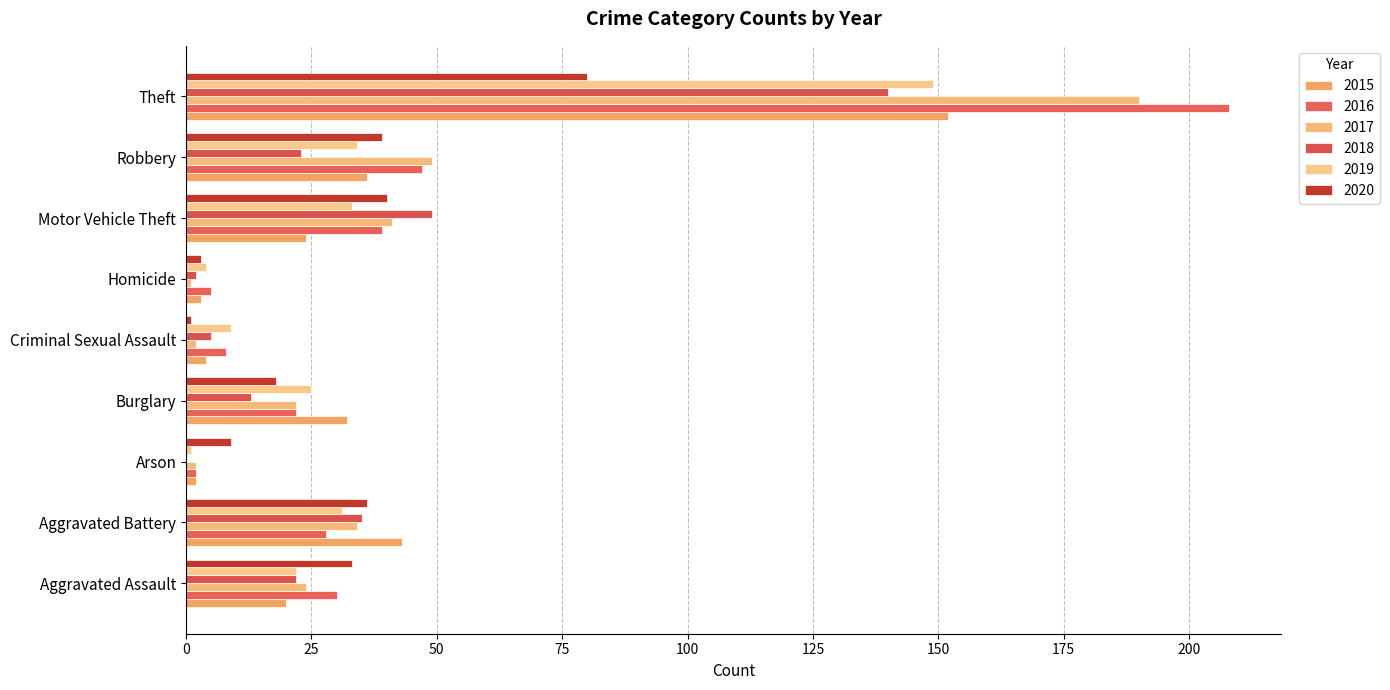

What is the spread (max minus min) of values at Arson?

9